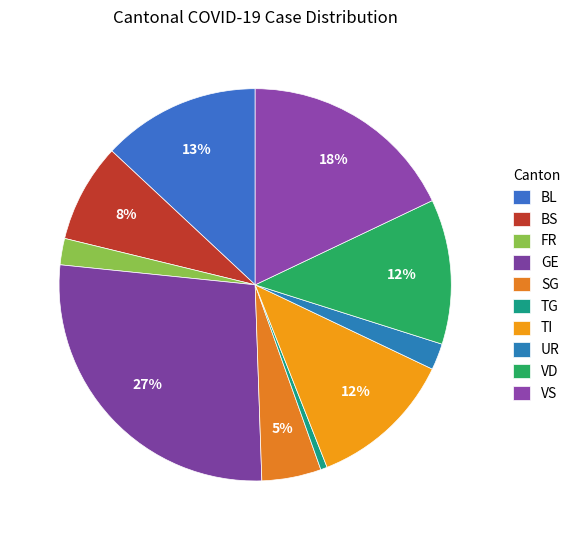

True or false: VD accounts for 19% of the total.

False